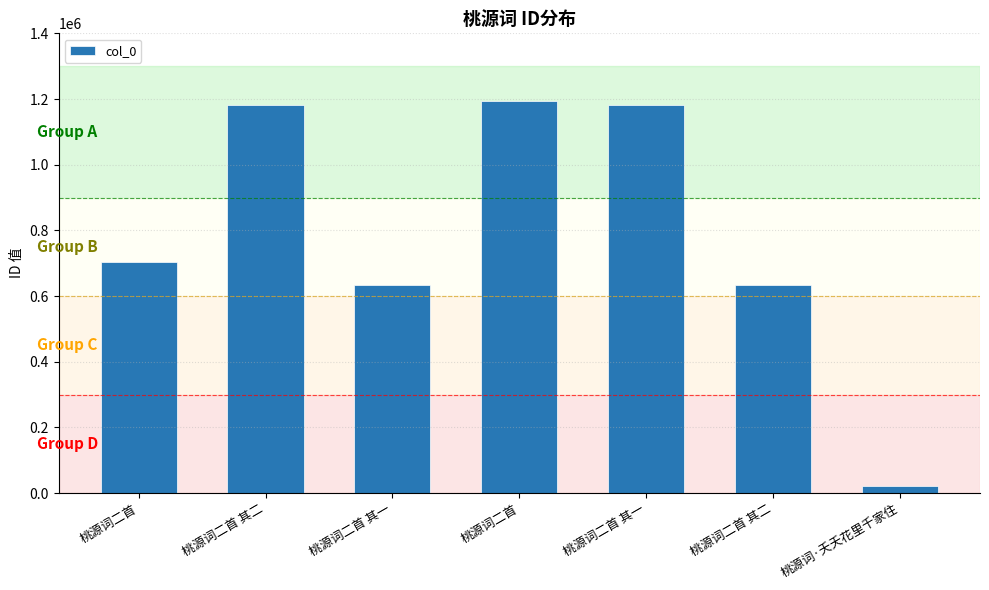

Count the number of data series in this chart.

1